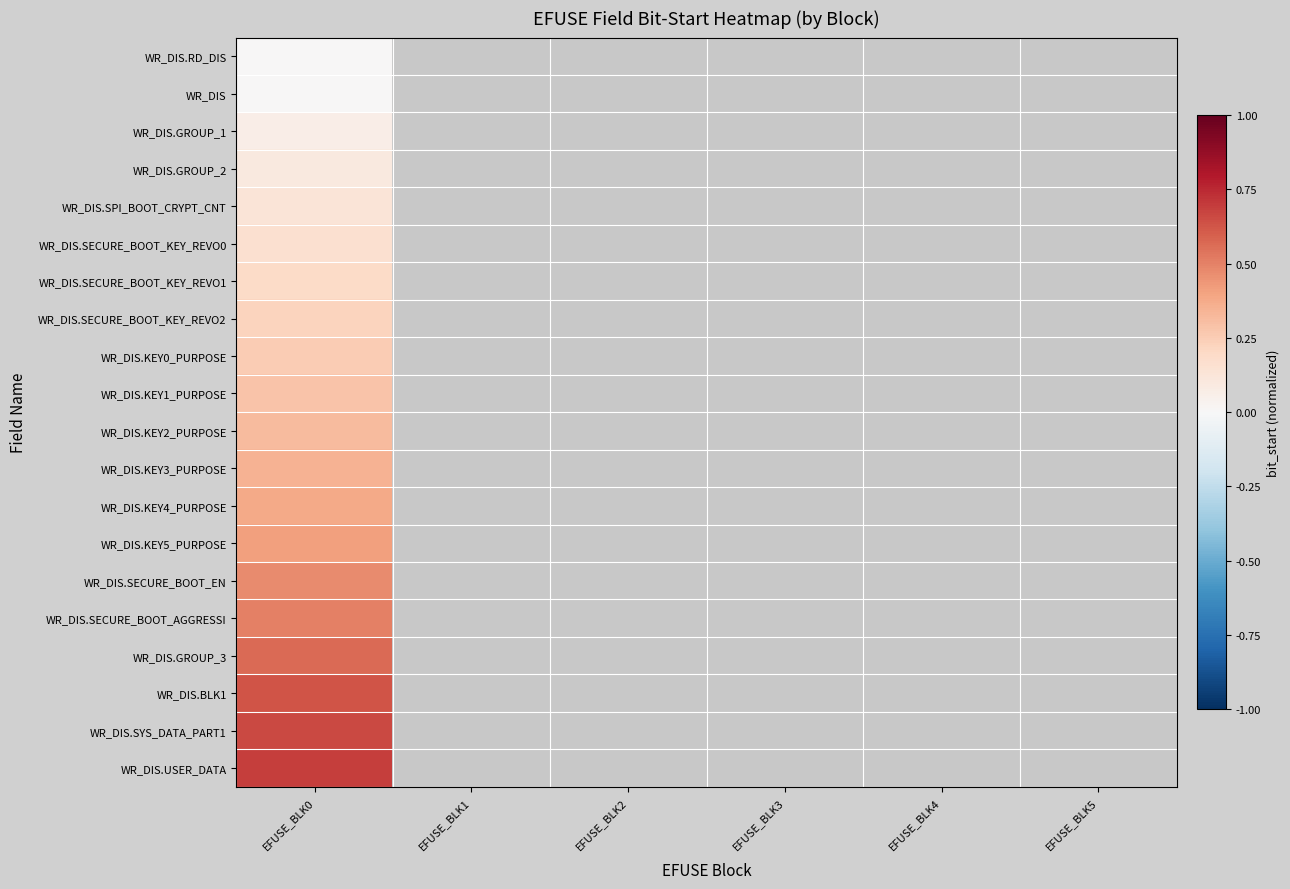

Rank the series by their average value, from lowest to highest.

WR_DIS.RD_DIS, WR_DIS, WR_DIS.GROUP_1, WR_DIS.GROUP_2, WR_DIS.SPI_BOOT_CRYPT_CNT, WR_DIS.SECURE_BOOT_KEY_REVO0, WR_DIS.SECURE_BOOT_KEY_REVO1, WR_DIS.SECURE_BOOT_KEY_REVO2, WR_DIS.KEY0_PURPOSE, WR_DIS.KEY1_PURPOSE, WR_DIS.KEY2_PURPOSE, WR_DIS.KEY3_PURPOSE, WR_DIS.KEY4_PURPOSE, WR_DIS.KEY5_PURPOSE, WR_DIS.SECURE_BOOT_EN, WR_DIS.SECURE_BOOT_AGGRESSI, WR_DIS.GROUP_3, WR_DIS.BLK1, WR_DIS.SYS_DATA_PART1, WR_DIS.USER_DATA